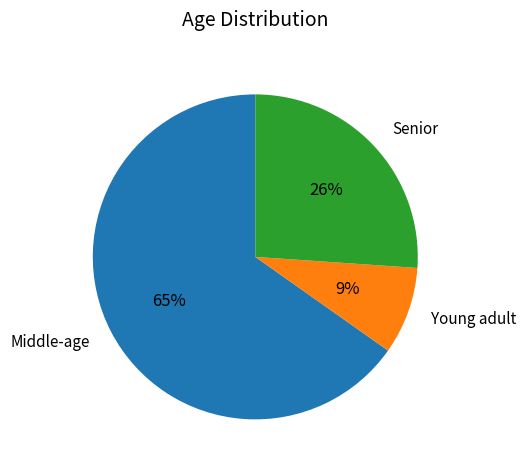

Which slice is the smallest?

Young adult